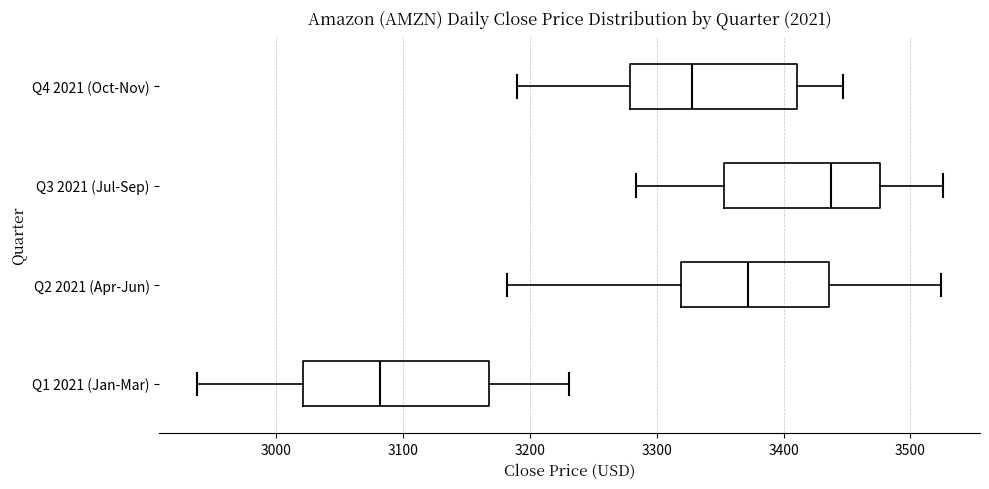

Which box has the furthest to the left median line?

Q1 2021 (Jan-Mar)